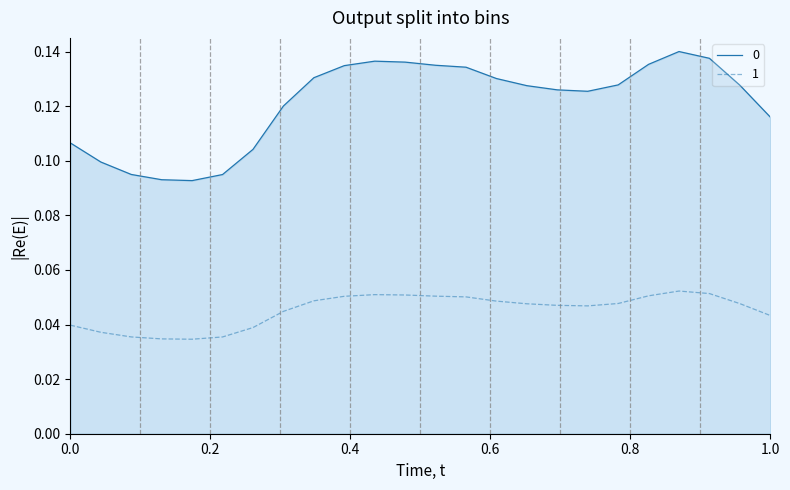

True or false: 0 and 1 cross at least once.

False